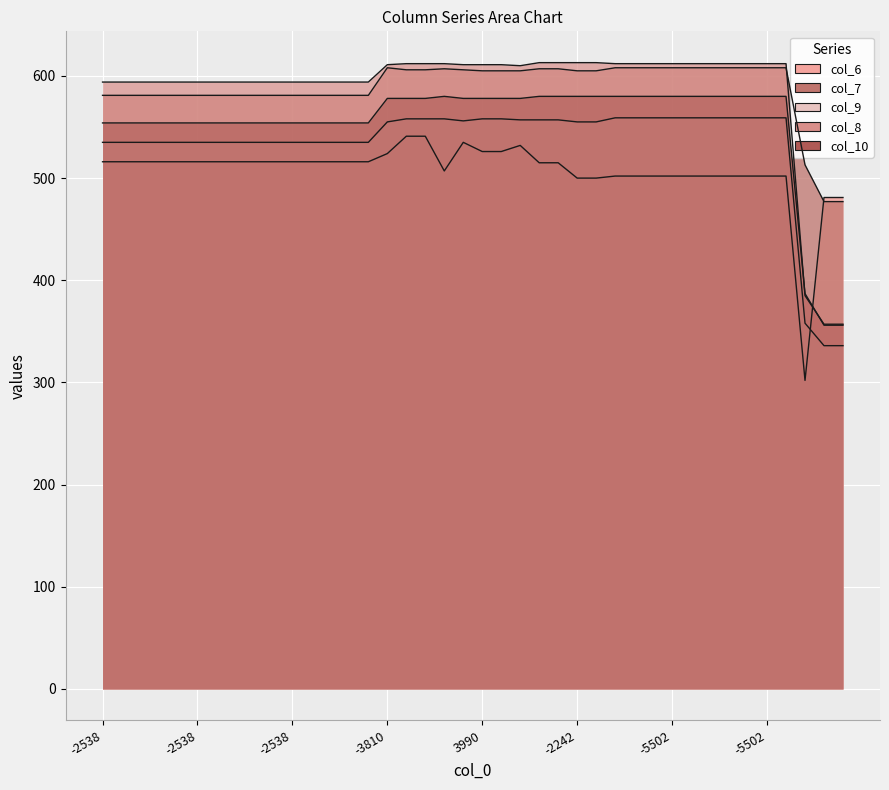

How many lines are shown in the chart?

5